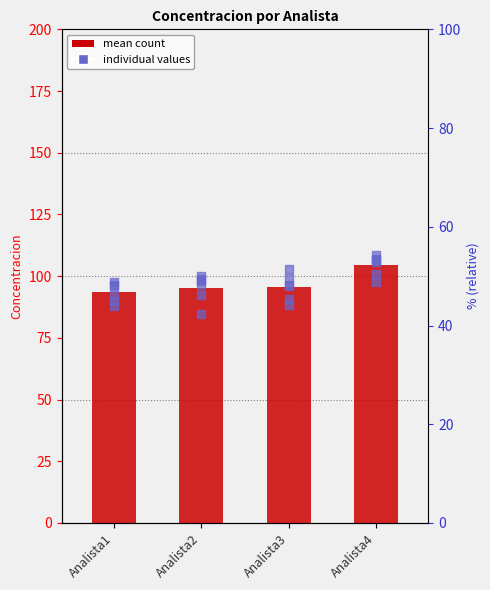

Is the value of Analista2 at Analista2 greater than the value of Analista1 at 5?

Yes